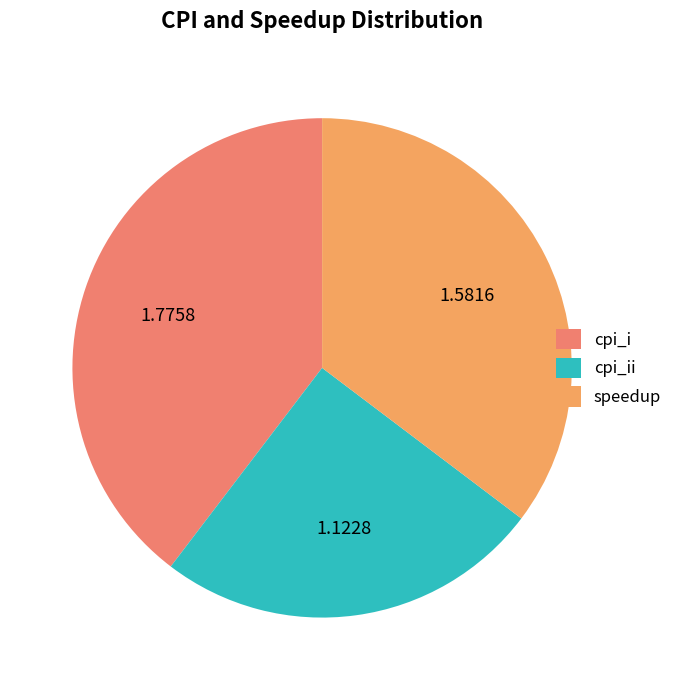

Which slice is the largest?

cpi_i